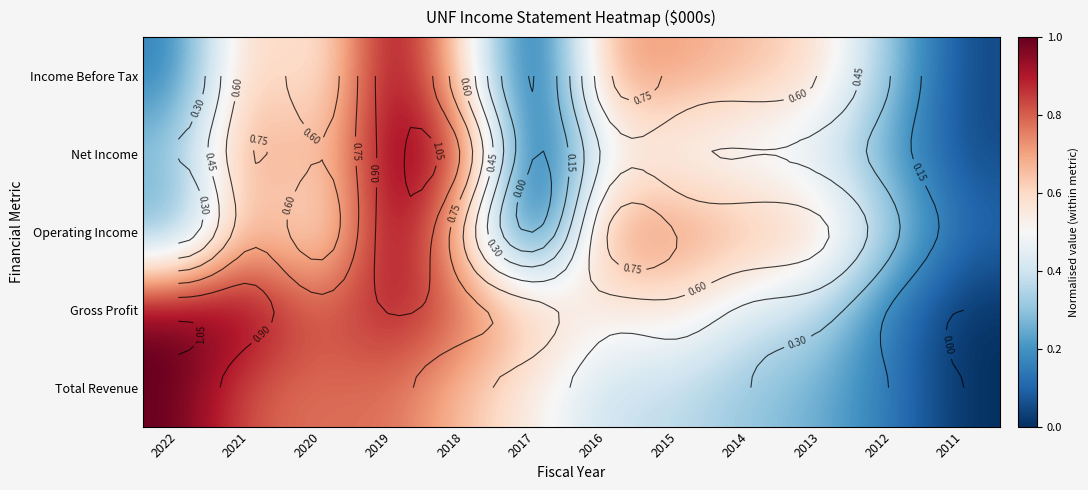

At which category is the sum across all series the highest?

2019